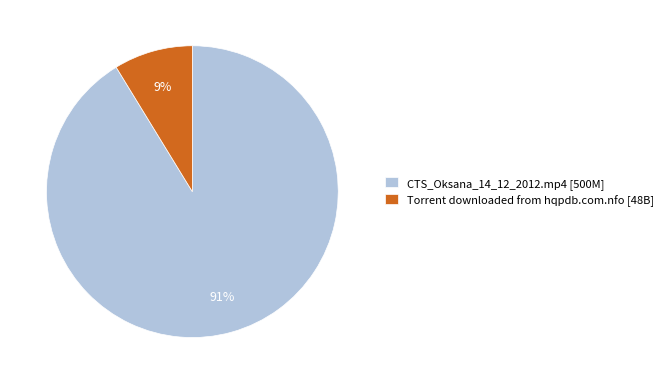

To the nearest percent, what portion does Torrent downloaded from hqpdb.com.nfo represent?

9%